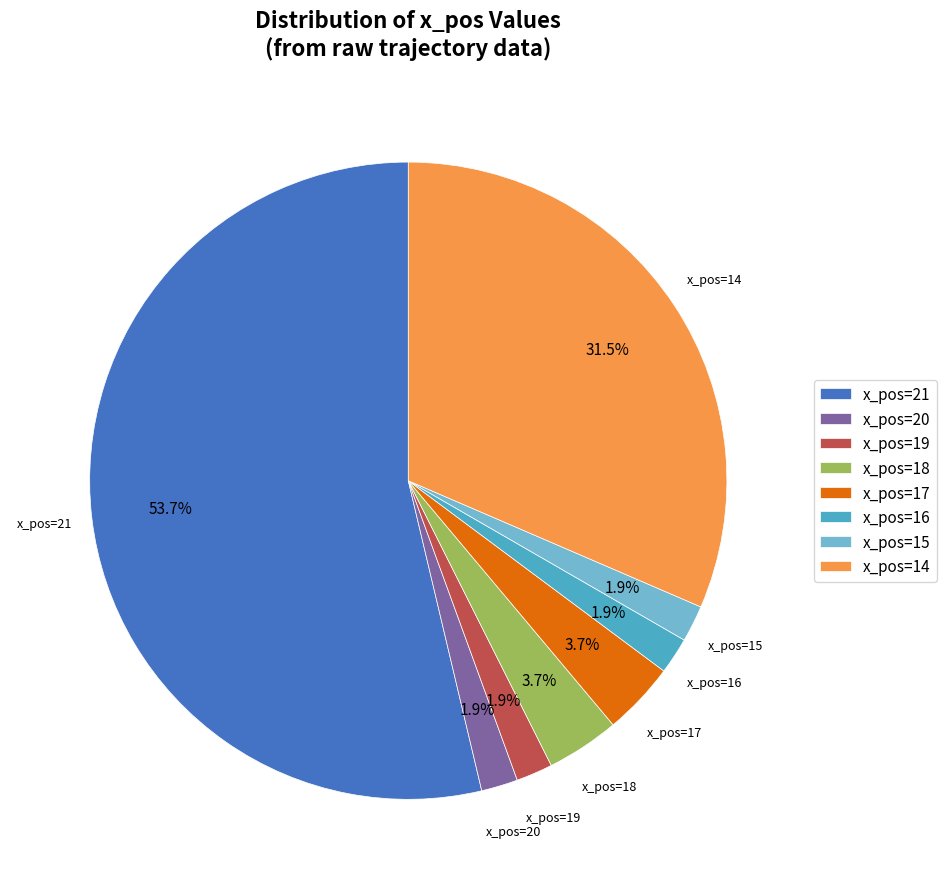

Do x_pos=17 and x_pos=14 together represent more than half of the pie?

No